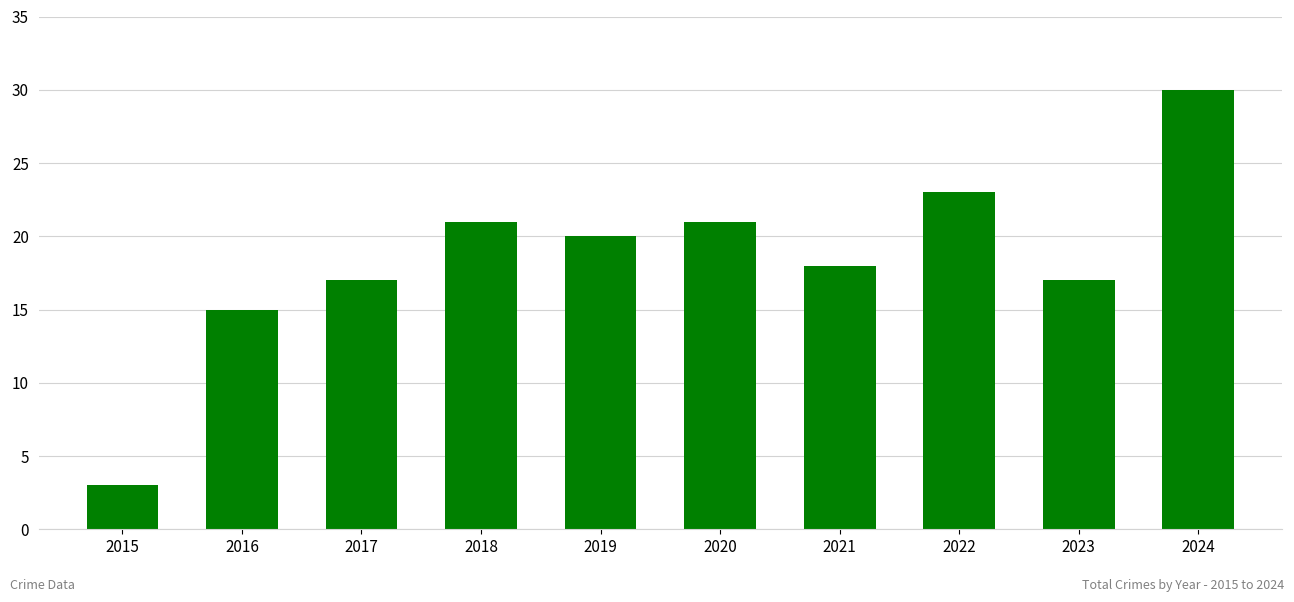

Approximately how many times larger is the value at 2016 compared to 2021?

0.8